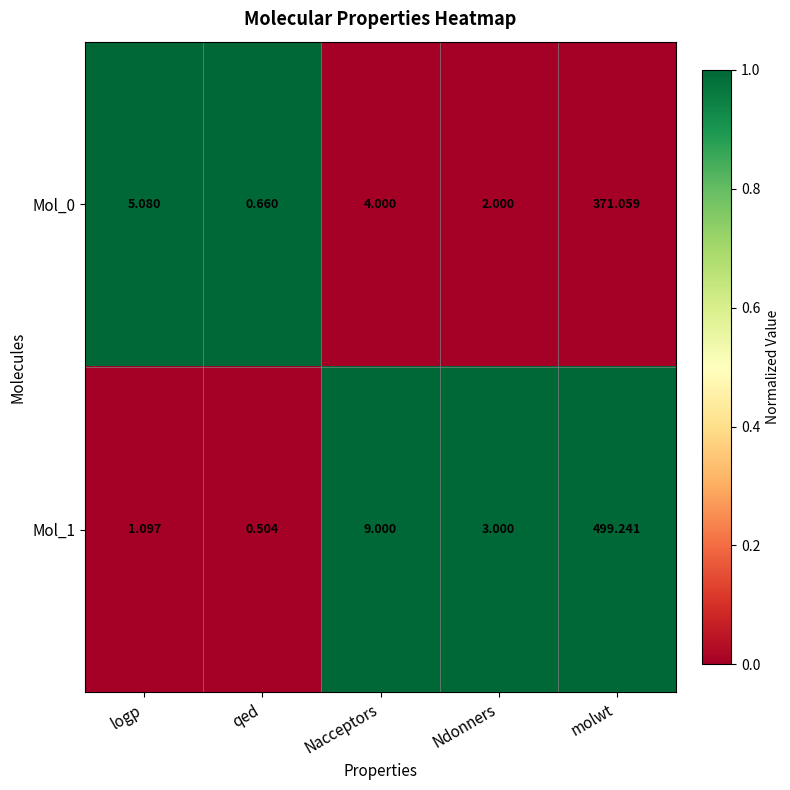

At which category does the chart reach its minimum across all series?

qed